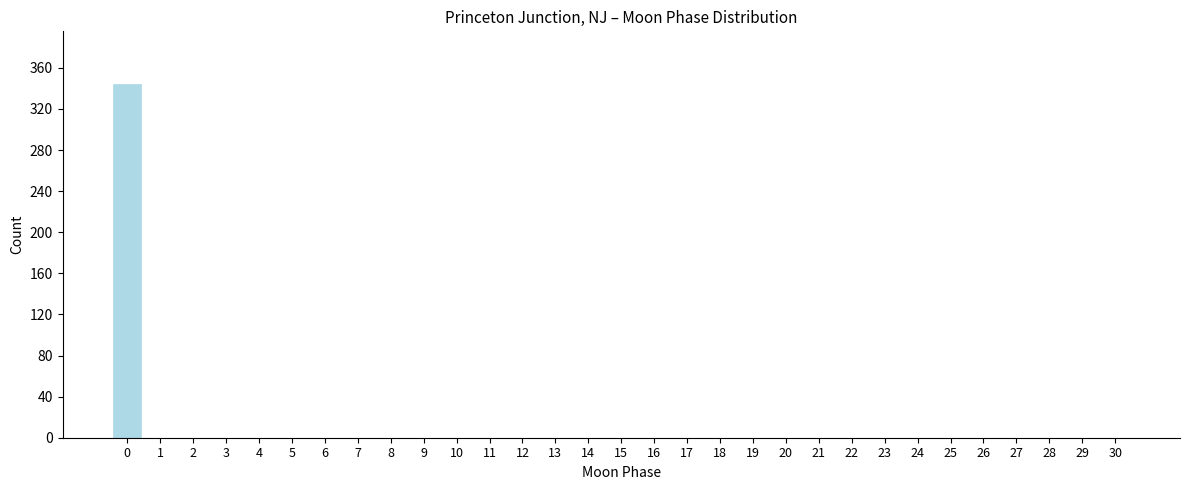

What is the sum of all values?

344